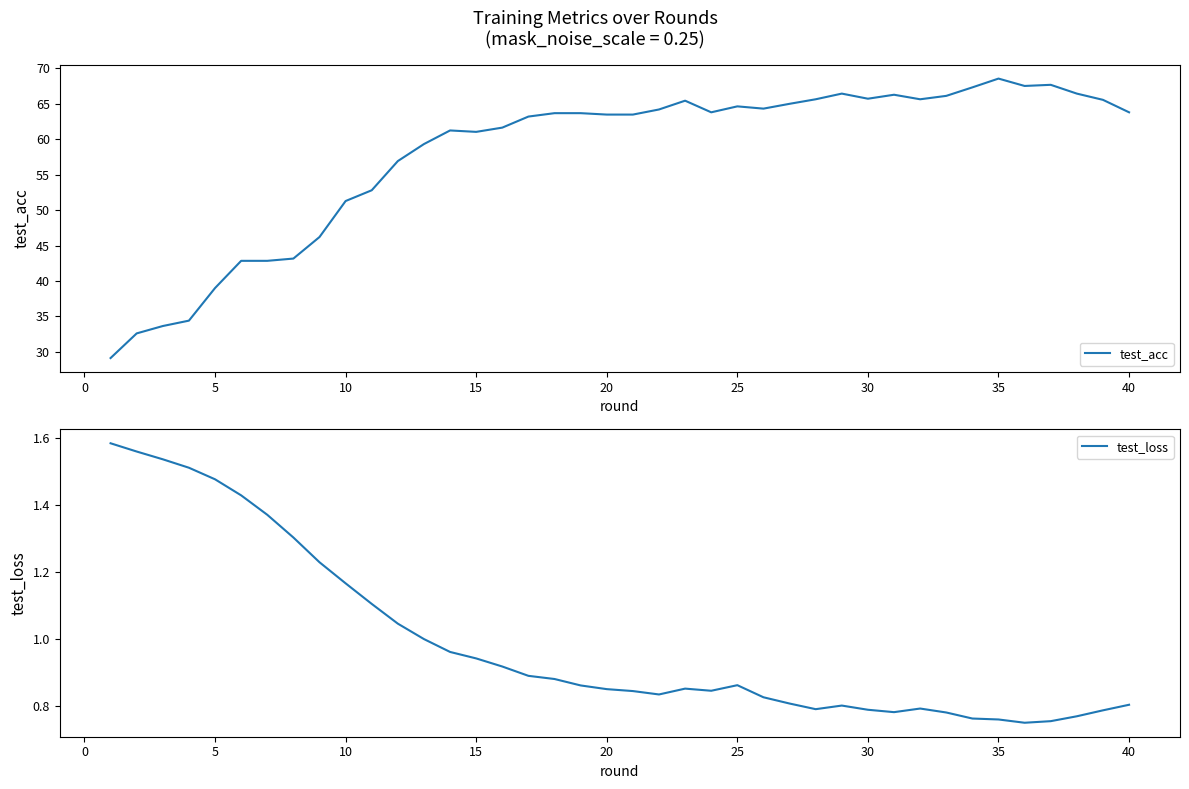

What is the highest value of the test_acc series?

68.6